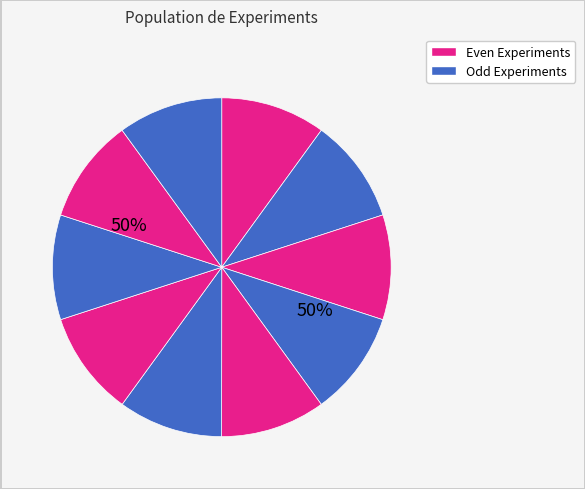

The 0 slice represents 2% of the pie. True or false?

False